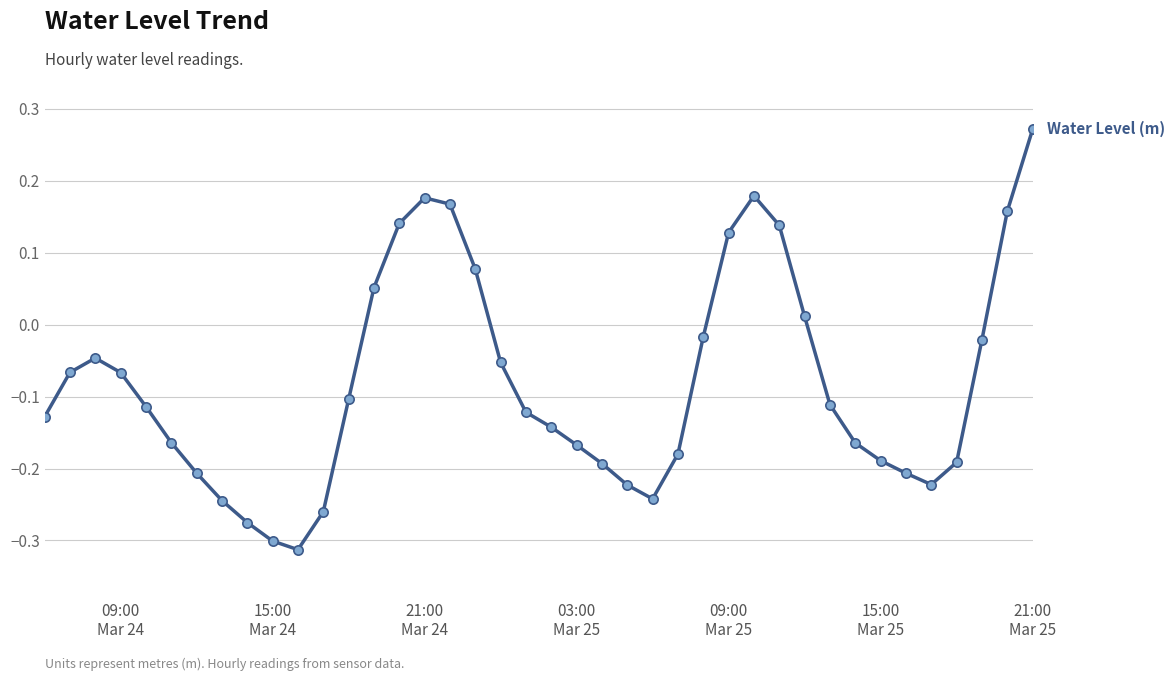

What is the difference between the maximum and minimum values?

0.6